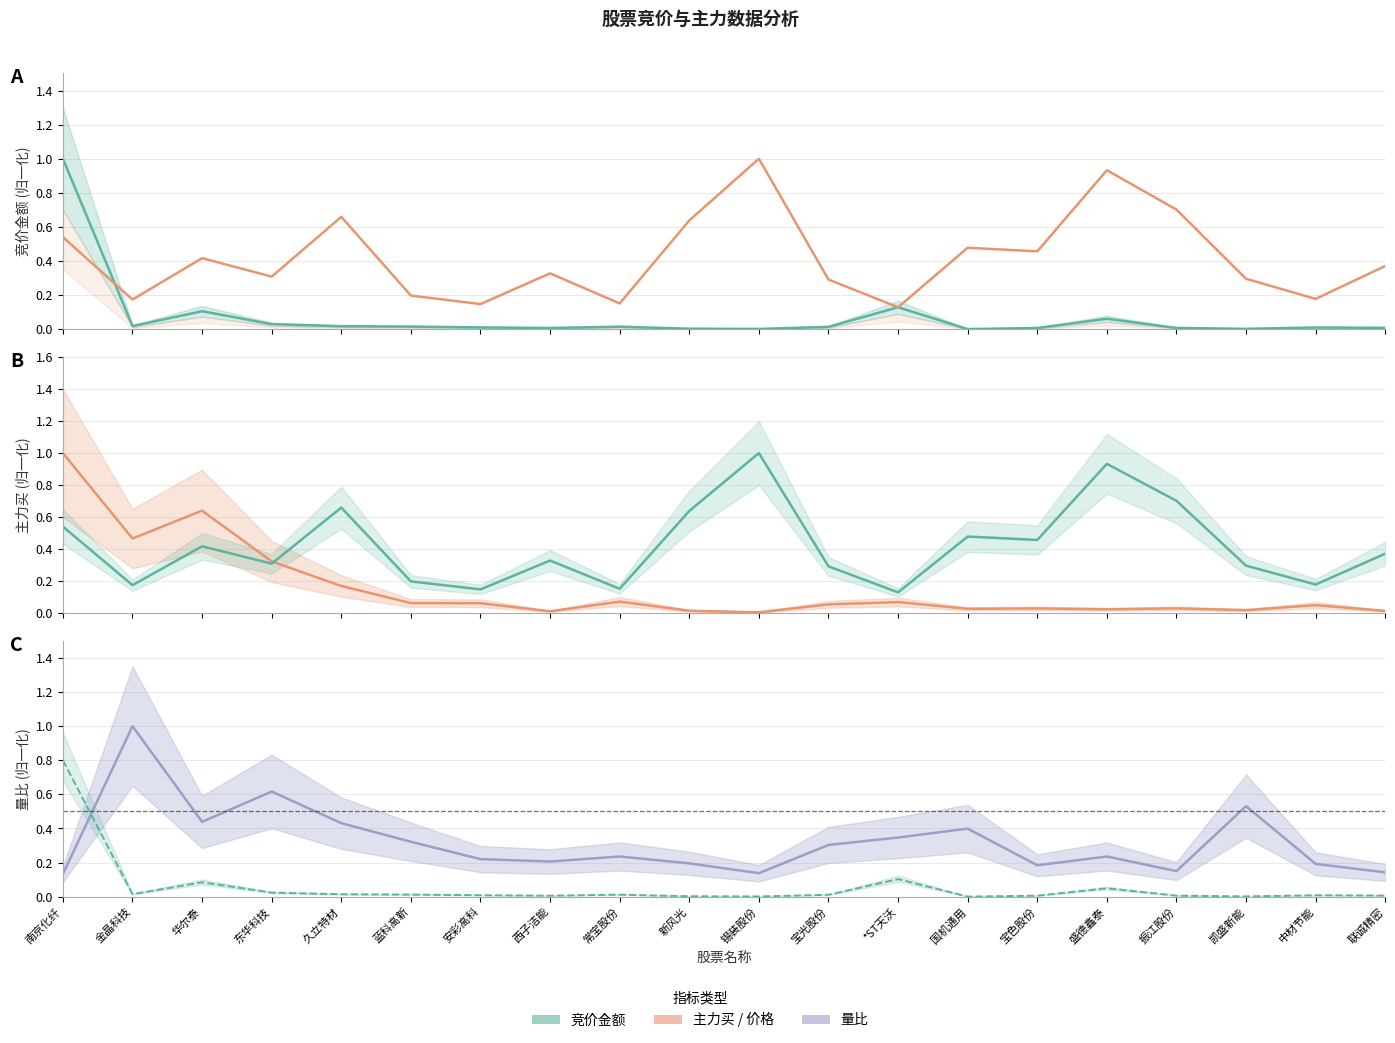

What is the spread (max minus min) of values at 宝色股份?

0.4